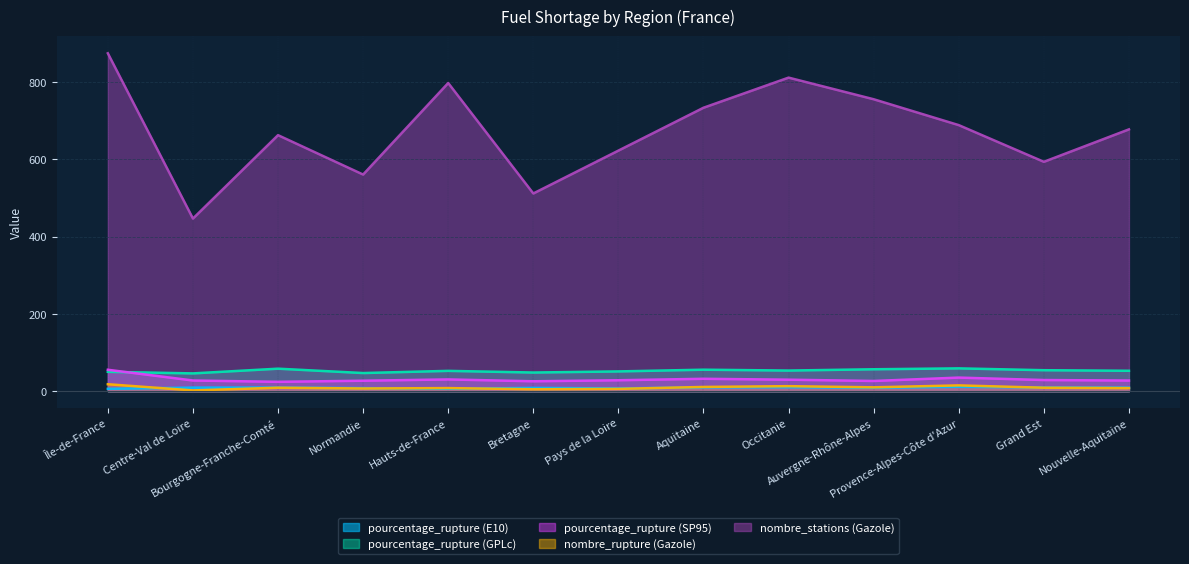

What are all the series names shown in the legend?

pourcentage_rupture (E10), pourcentage_rupture (GPLc), pourcentage_rupture (SP95), nombre_rupture (Gazole), nombre_stations (Gazole)